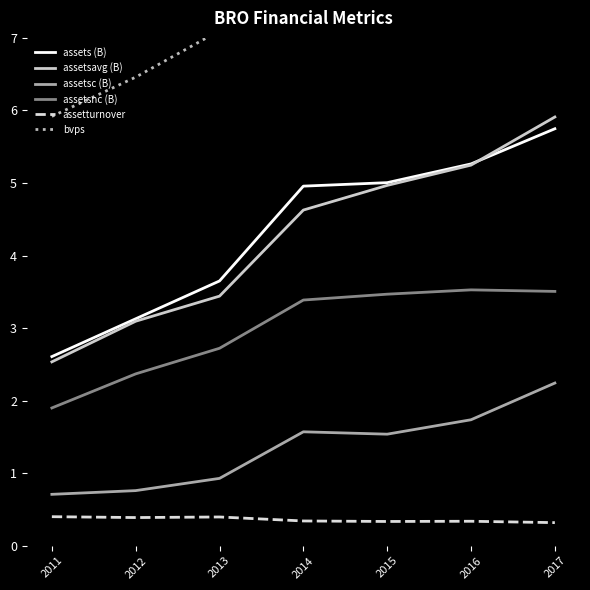

True or false: assetsnc (B) and assets (B) intersect in this chart.

False